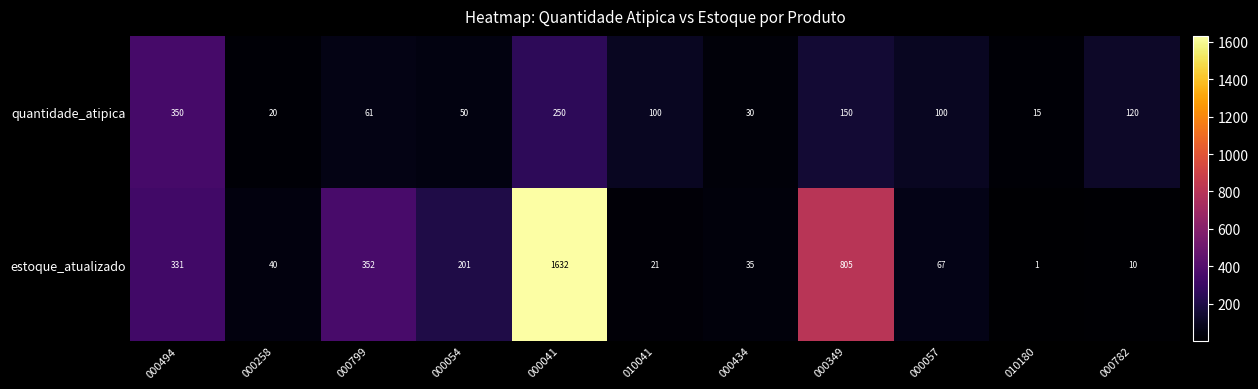

The quantidade_atipica series shows 30 at 000434. True or false?

True